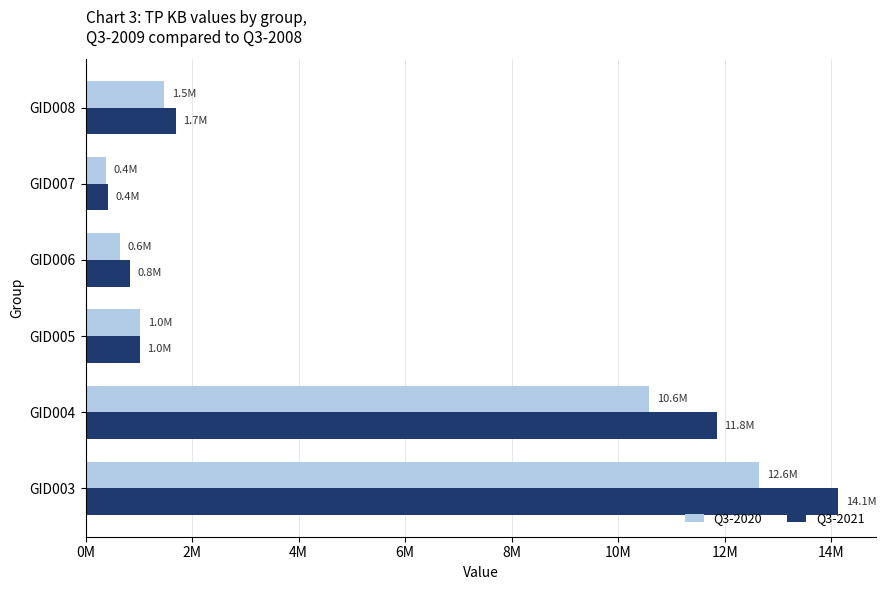

Which category has the lowest value in the Q3-2021 series?

GID007